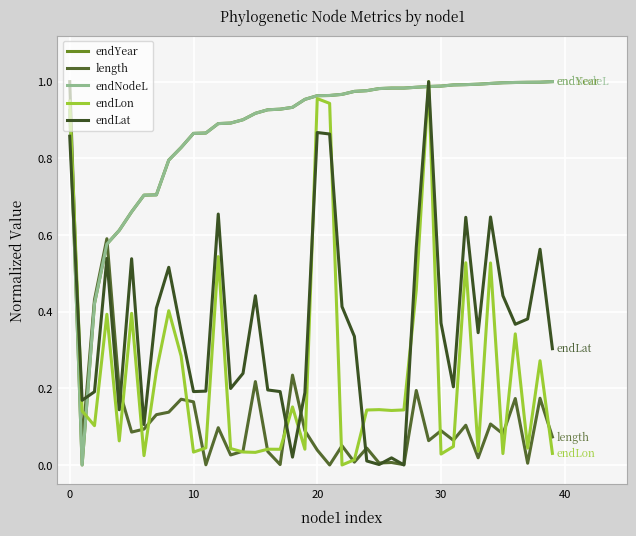

Rank the series by their maximum value, from lowest to highest.

endLat, endLon, length, endYear, endNodeL